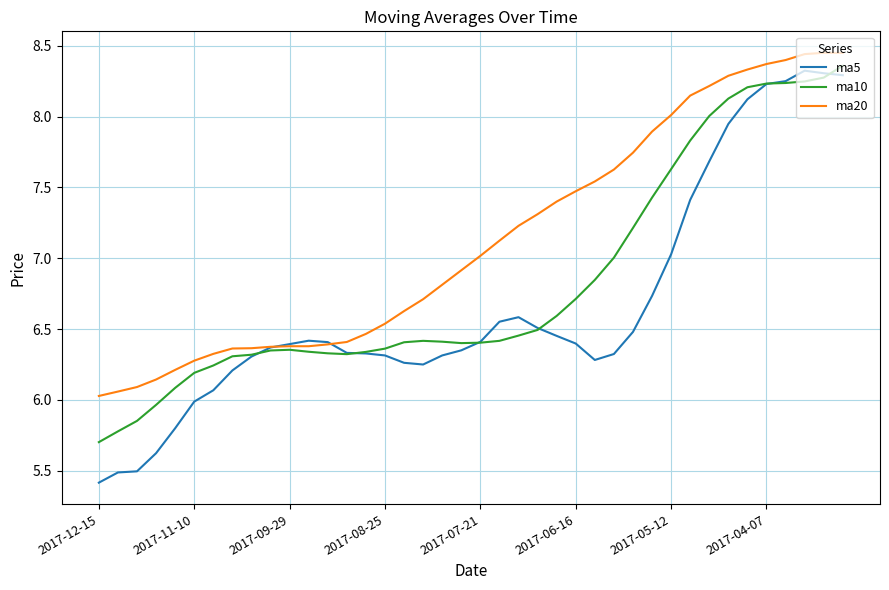

List the series in order of their overall mean, lowest first.

ma5, ma10, ma20